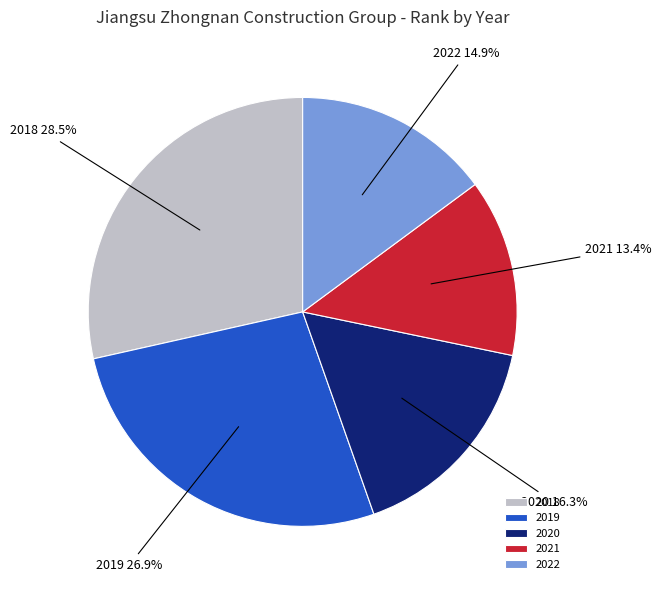

What percentage is the 2022 slice, to the nearest percent?

15%